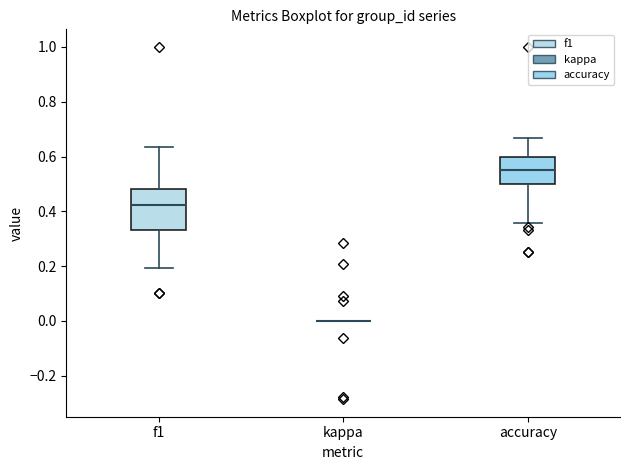

Which box is the tallest, from its lower edge to its upper edge?

f1